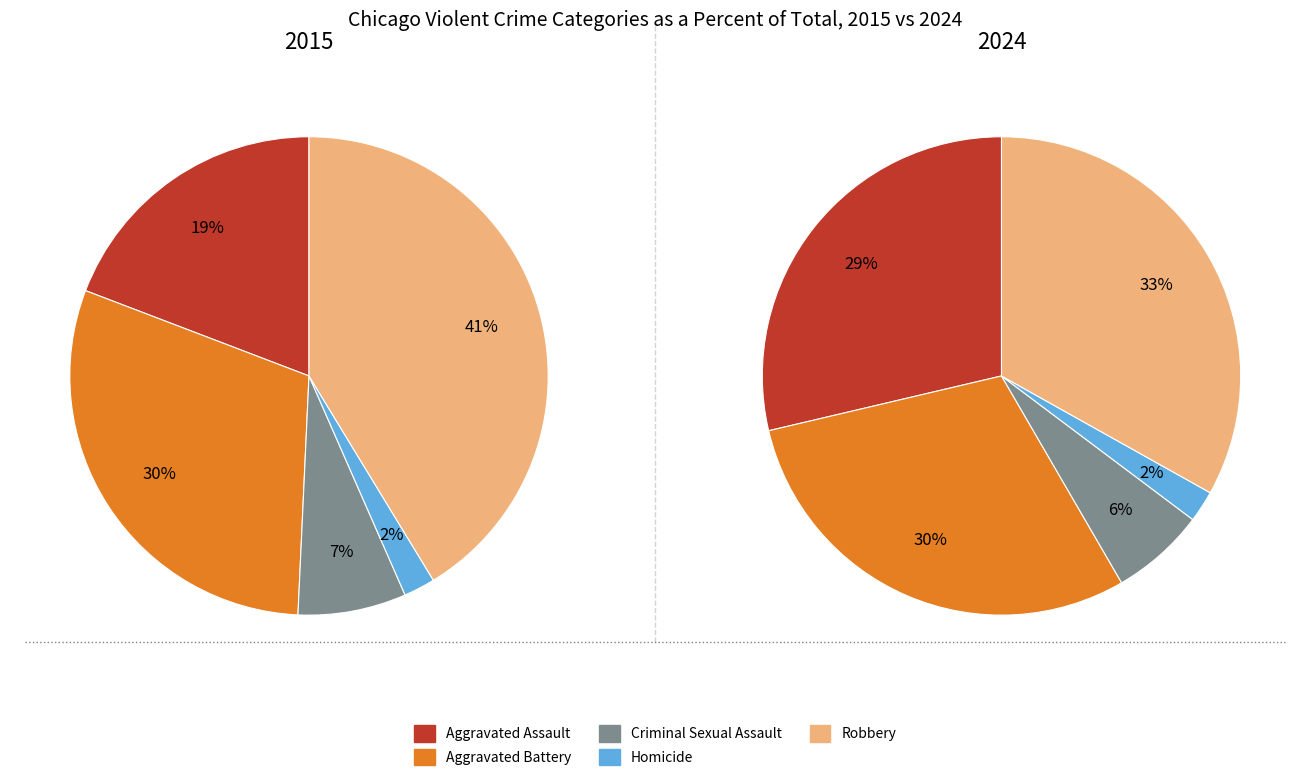

Does Criminal Sexual Assault account for over 50% of the chart?

No